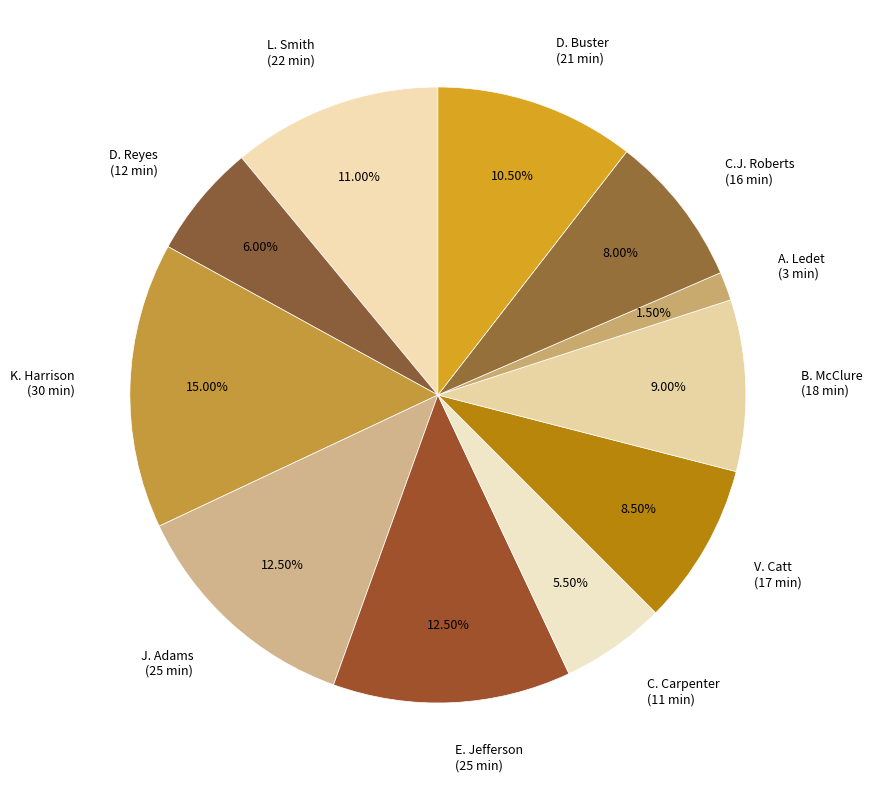

How many segments does this pie chart have?

11